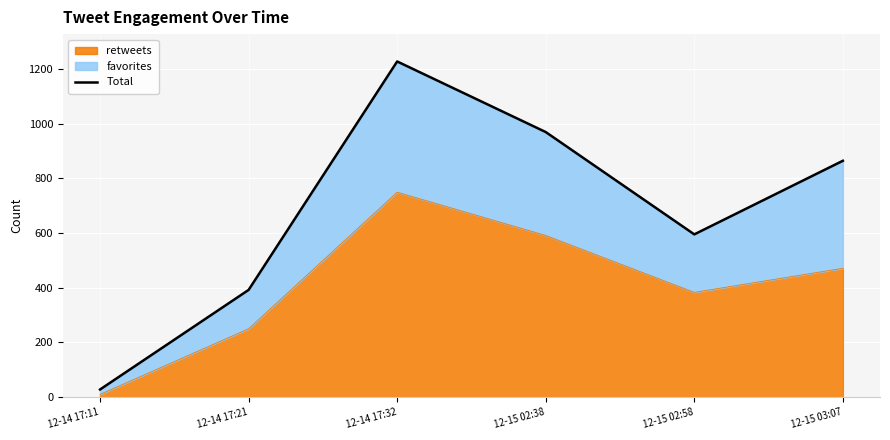

Between 12-15 03:07 and 12-15 02:38, which is larger?

12-15 02:38